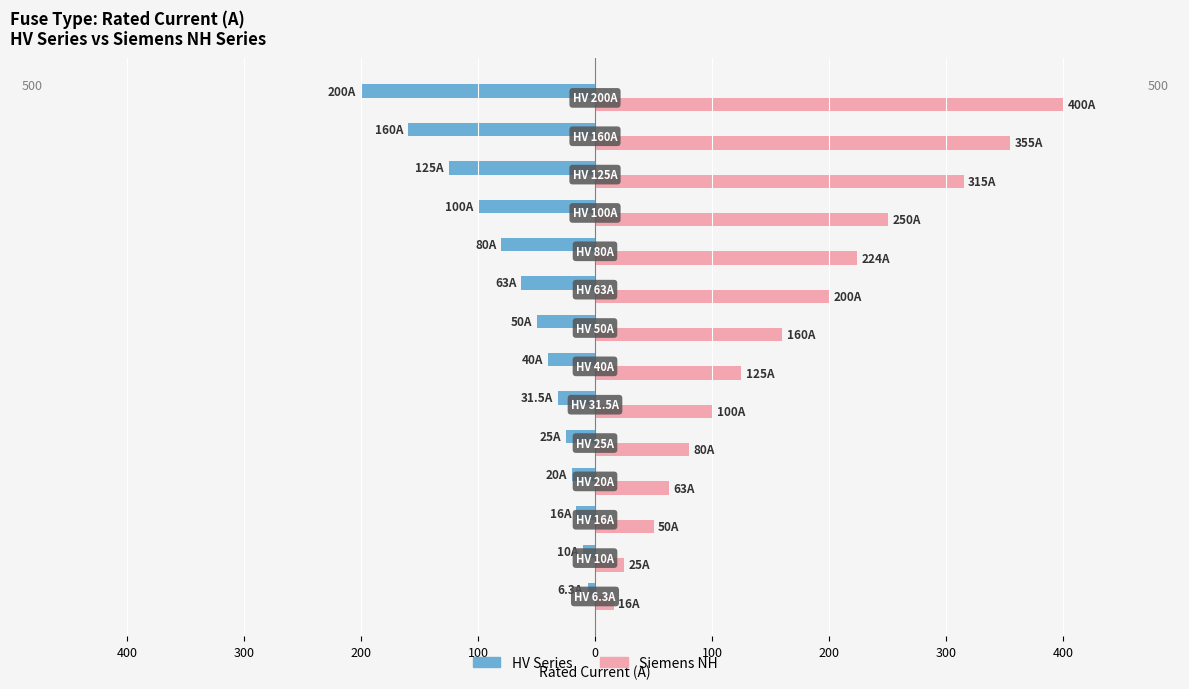

What is the maximum value for Siemens NH?

400.0